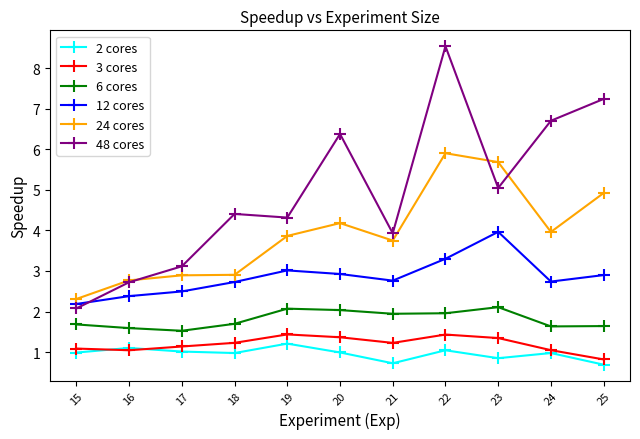

What value does the 48 cores series have at 24?

6.7